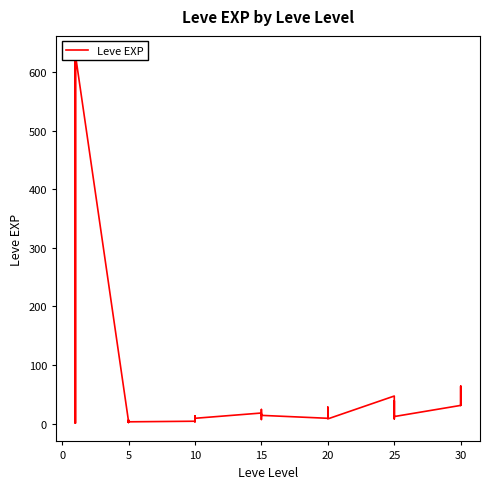

How many lines are shown in the chart?

1